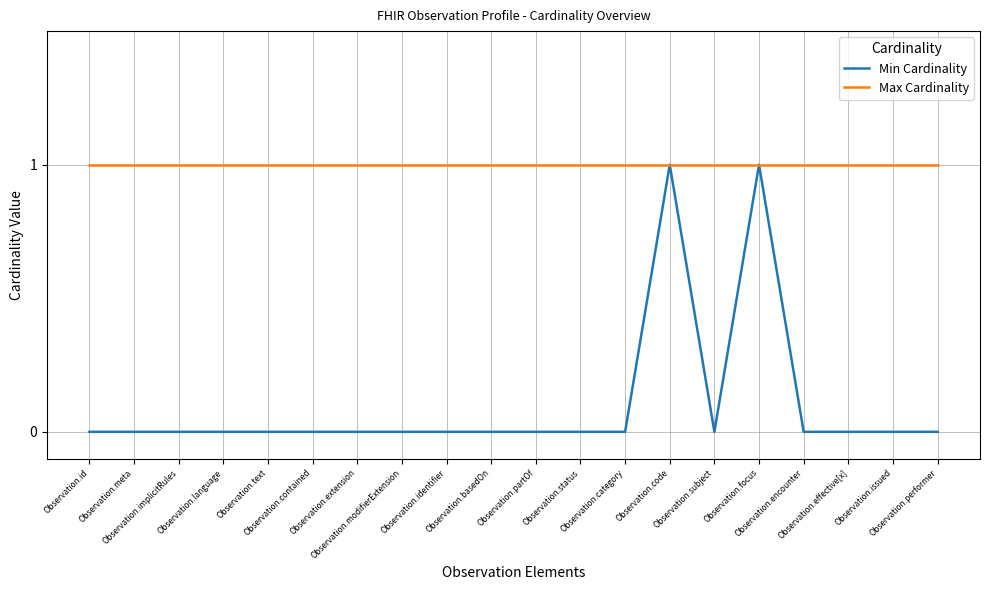

Reading left to right, transcribe all the data shown in this chart.

Min Cardinality: Observation.id=0	Observation.meta=0	Observation.implicitRules=0	Observation.language=0	Observation.text=0	Observation.contained=0	Observation.extension=0	Observation.modifierExtension=0	Observation.identifier=0	Observation.basedOn=0	Observation.partOf=0	Observation.status=0	Observation.category=0	Observation.code=1	Observation.subject=0	Observation.focus=1	Observation.encounter=0	Observation.effective[x]=0	Observation.issued=0	Observation.performer=0
Max Cardinality: Observation.id=1	Observation.meta=1	Observation.implicitRules=1	Observation.language=1	Observation.text=1	Observation.contained=1	Observation.extension=1	Observation.modifierExtension=1	Observation.identifier=1	Observation.basedOn=1	Observation.partOf=1	Observation.status=1	Observation.category=1	Observation.code=1	Observation.subject=1	Observation.focus=1	Observation.encounter=1	Observation.effective[x]=1	Observation.issued=1	Observation.performer=1